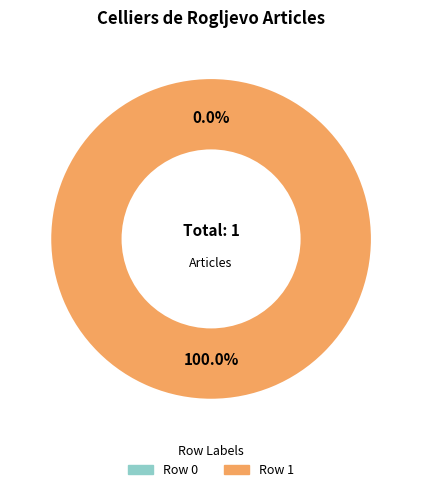

Count the number of slices in the pie.

2